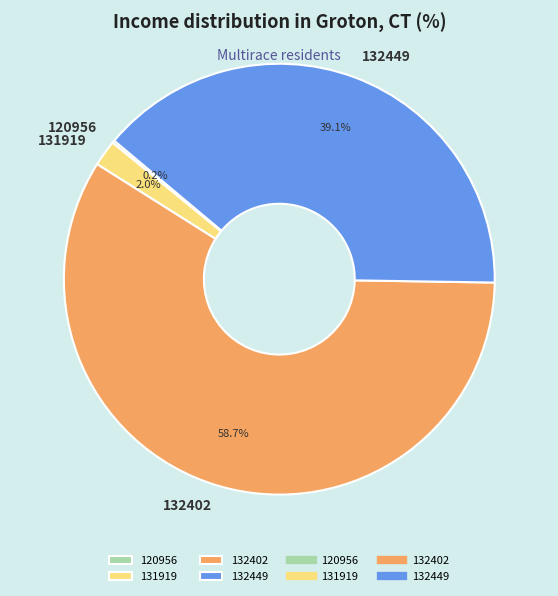

Is there any slice that represents more than half of the pie?

Yes